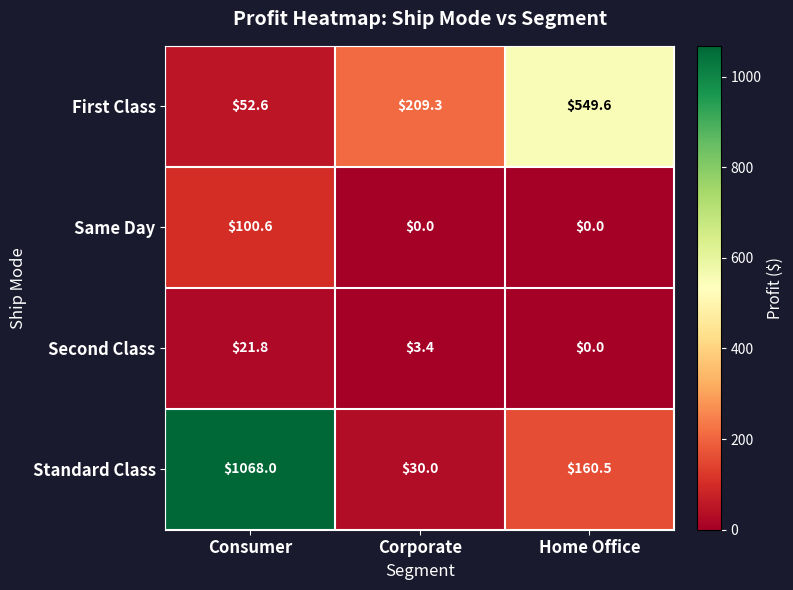

Rank the series by their maximum value, from highest to lowest.

Standard Class, First Class, Same Day, Second Class